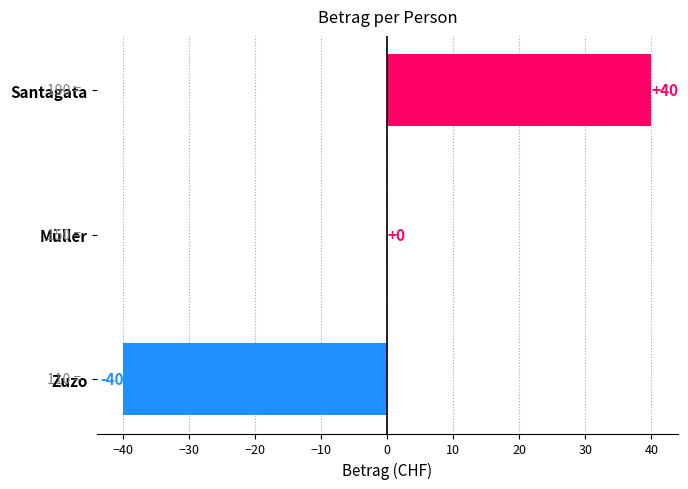

Which label corresponds to the largest value in the chart?

Santagata